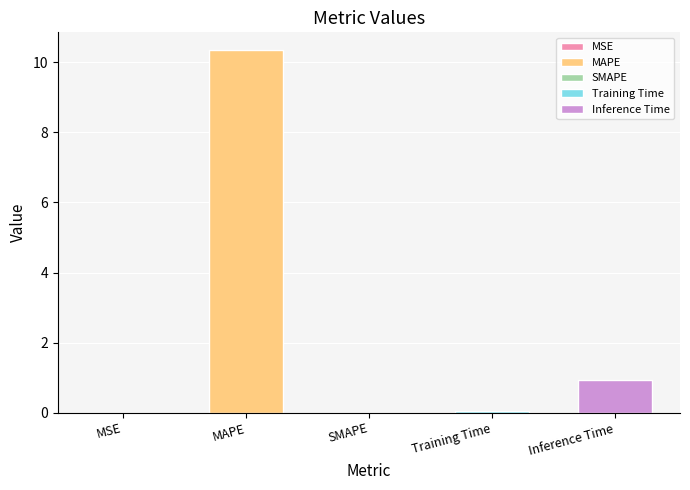

Is it true that the value at MSE is 0.0?

True